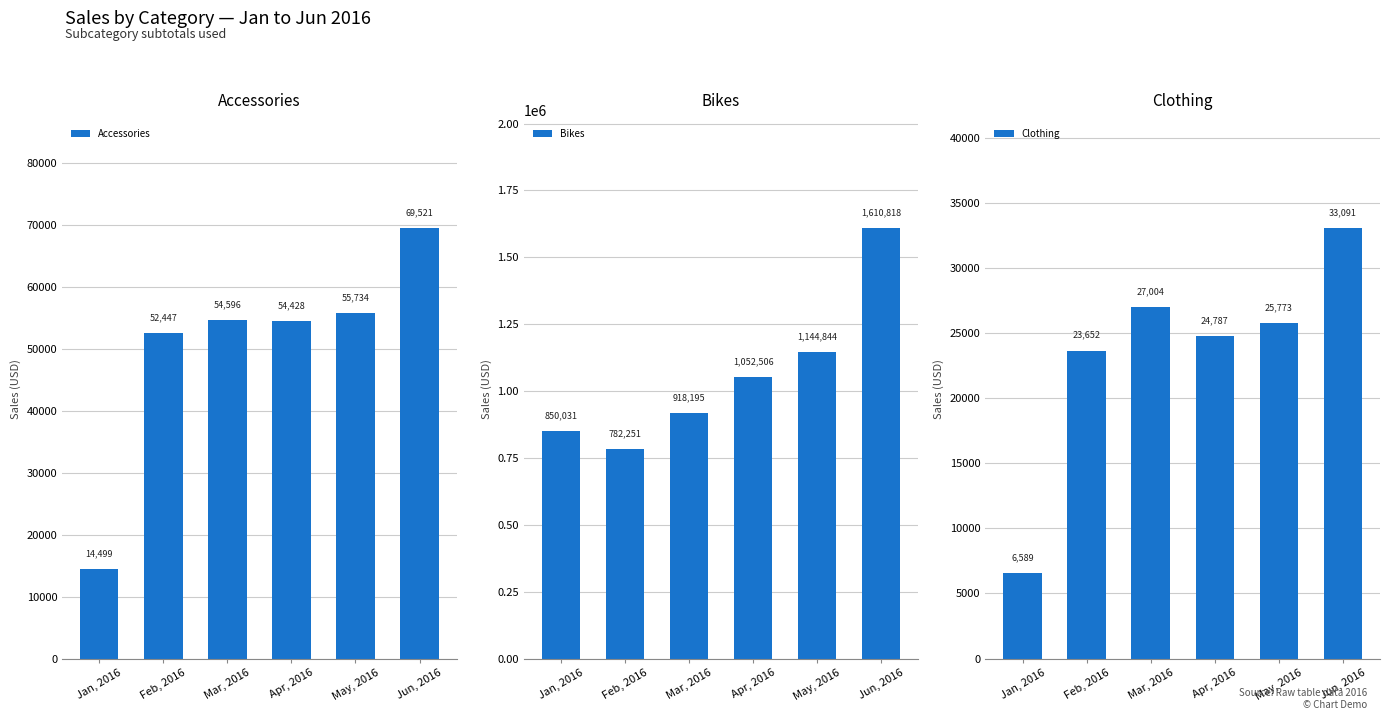

What is the maximum value shown in the chart?

1610818